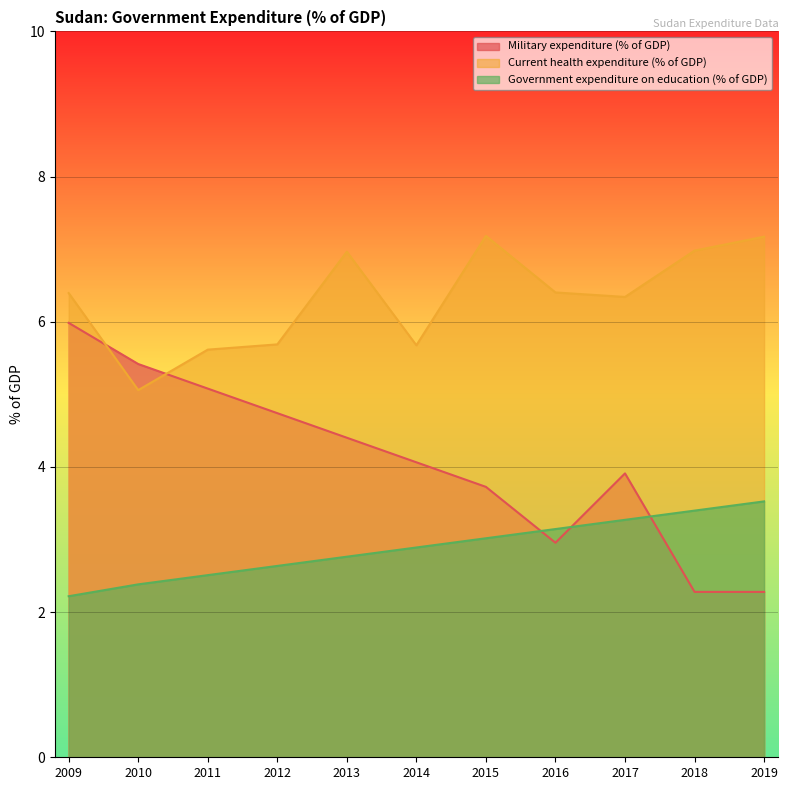

Rank the categories by Military expenditure (% of GDP) value from highest to lowest.

2009, 2010, 2011, 2012, 2013, 2014, 2017, 2015, 2016, 2018, 2019